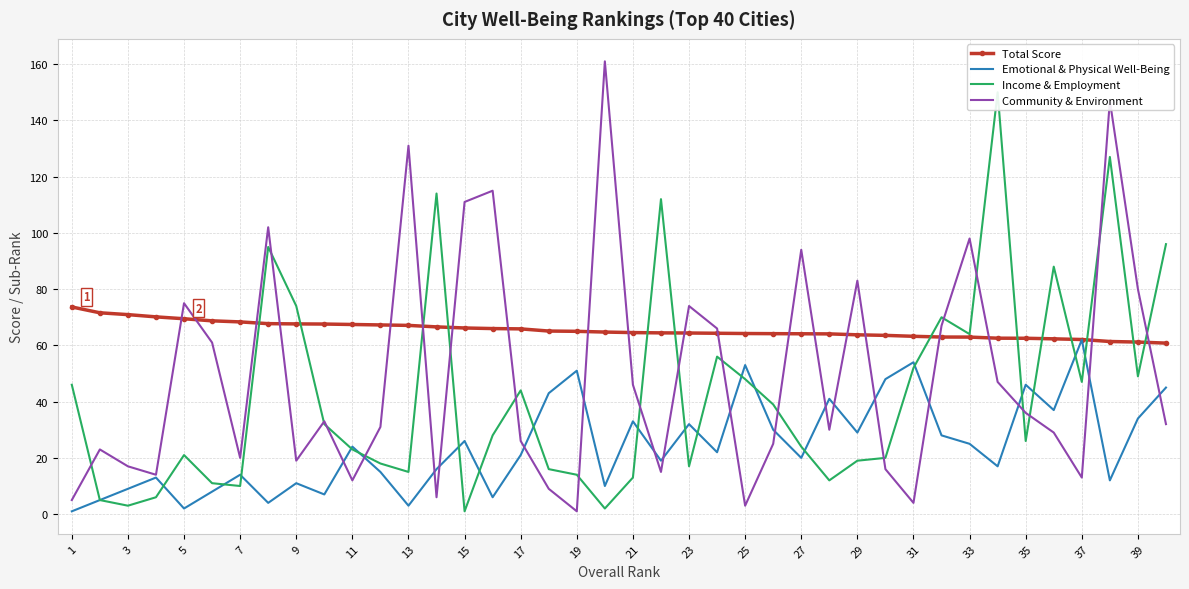

What is the difference between the maximum and minimum values in the Total Score series?

12.8